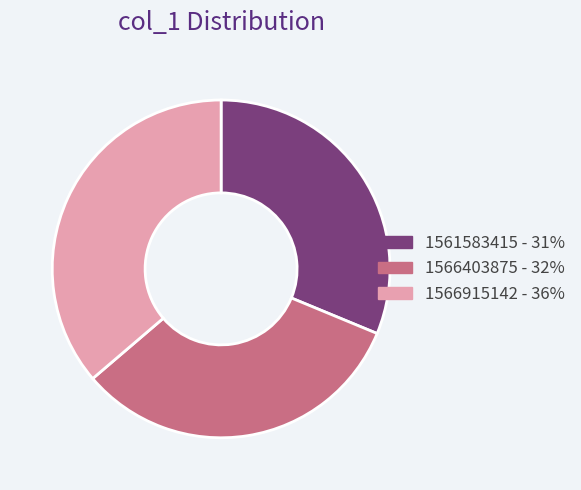

Is the sum of 1566403875 - 32% and 1566915142 - 36% greater than half?

Yes